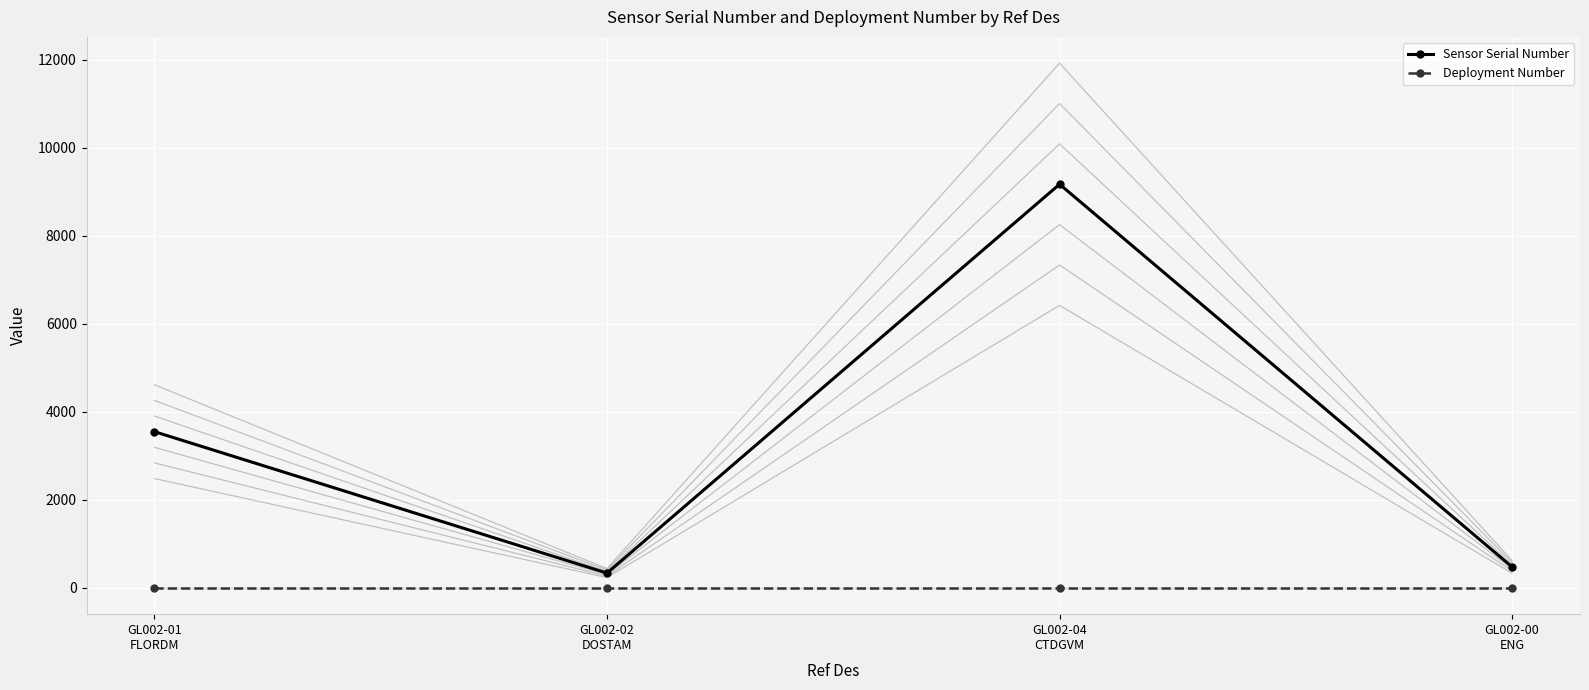

Is the value of Sensor Serial Number at GL002-02
DOSTAM greater than the value of Deployment Number at GL002-04
CTDGVM?

Yes